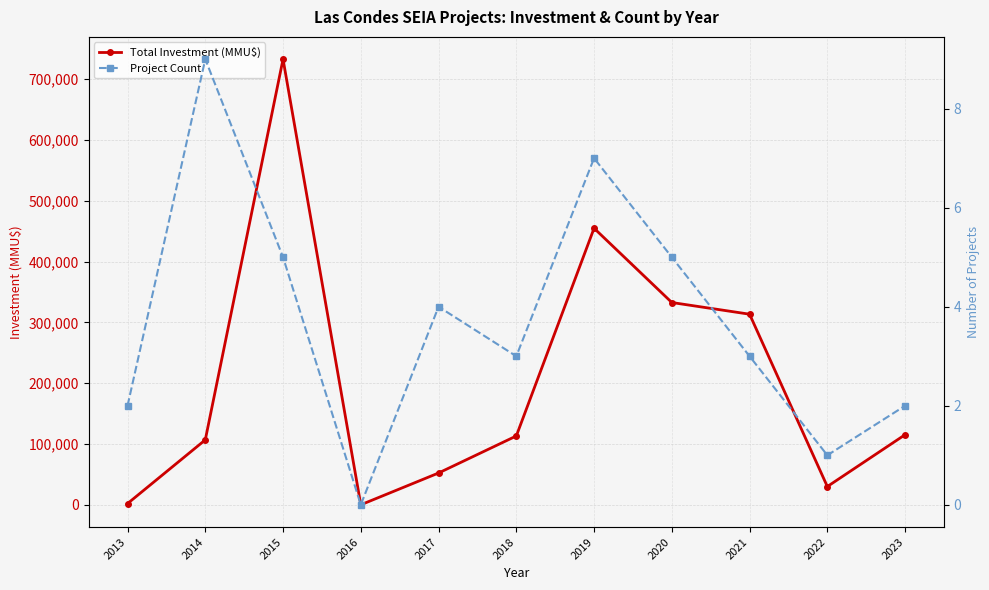

True or false: Project Count and Total Investment (MMU$) intersect in this chart.

False